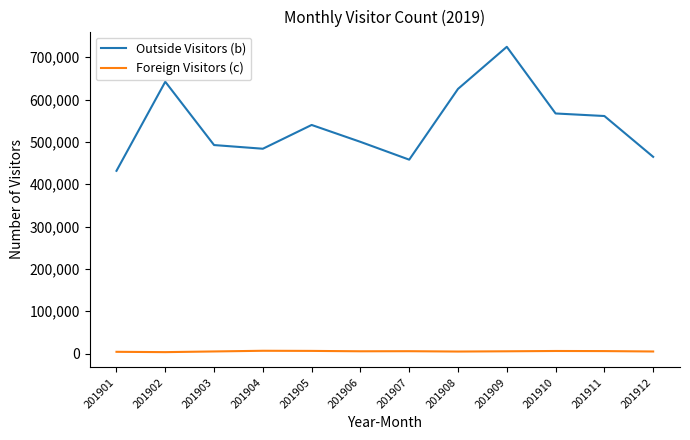

True or false: Foreign Visitors (c) and Outside Visitors (b) cross at least once.

False